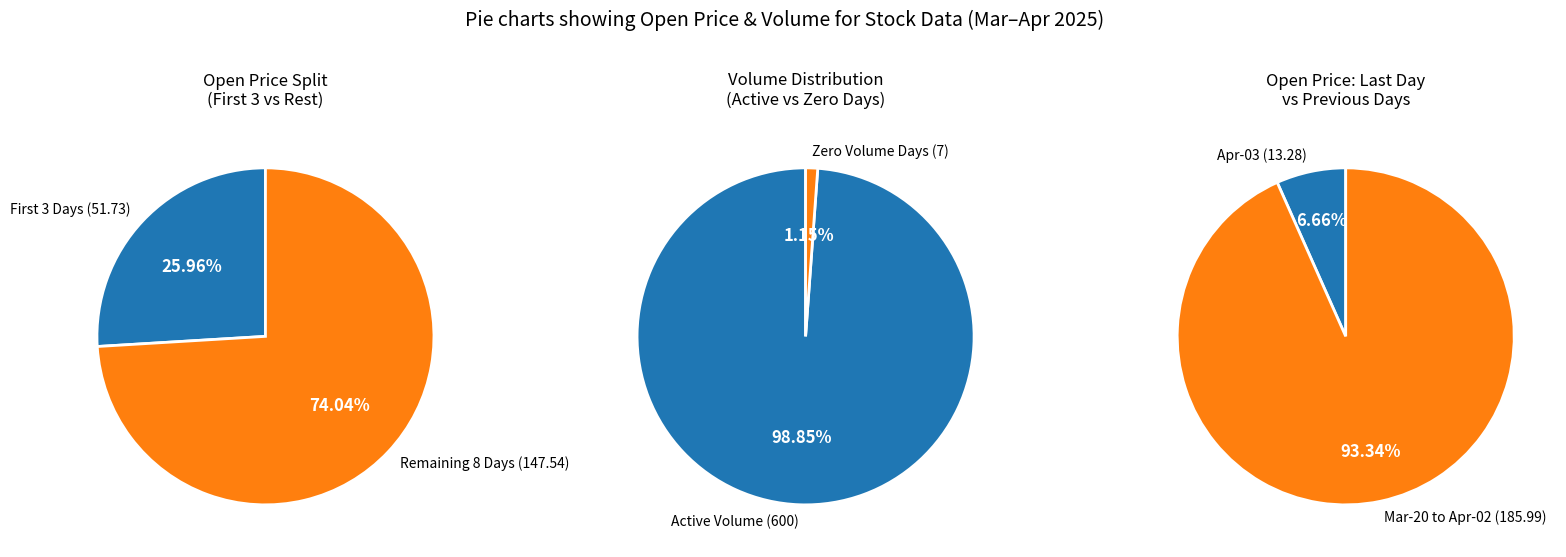

To the nearest percent, what portion does 2025-03-24 represent?

9%